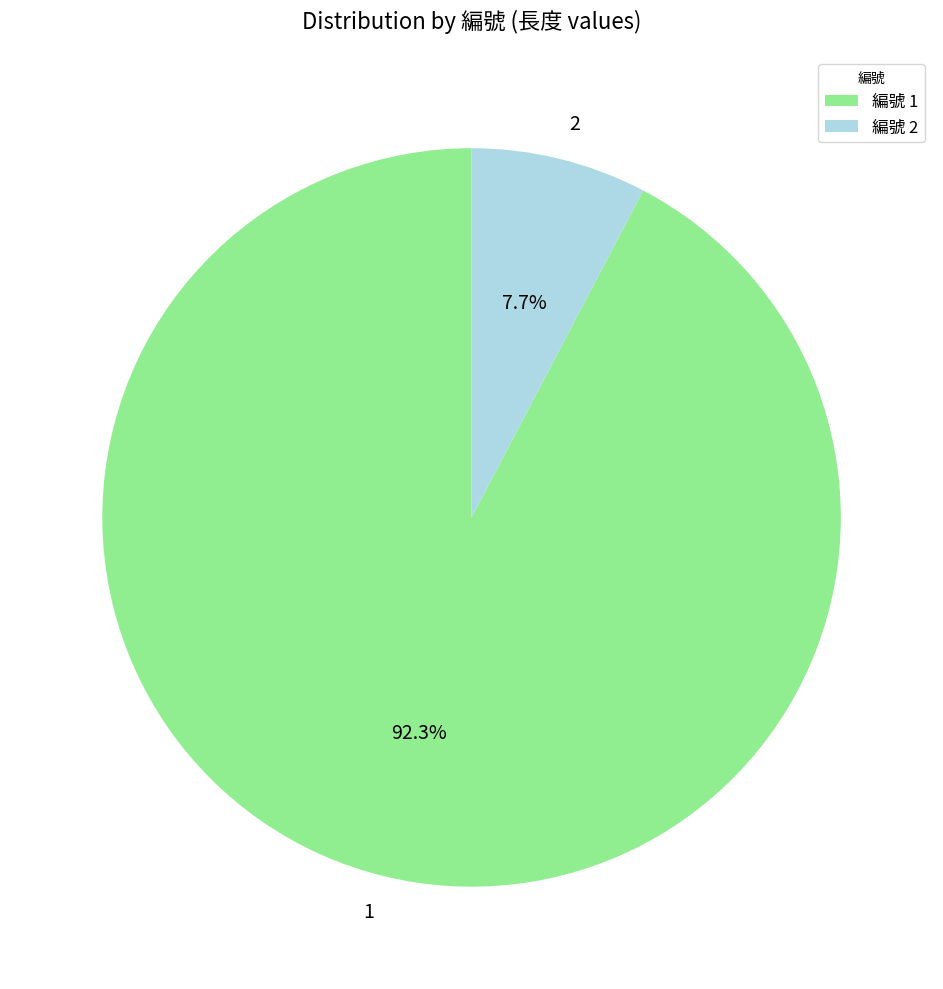

How many slices are in this pie chart?

2